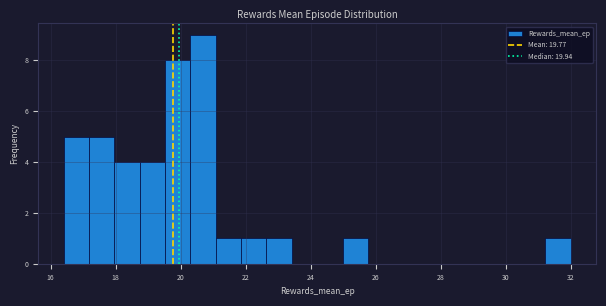

Around what value on the x-axis is the tallest bar? Give the approximate position of its centre, as read against the axis.

20.6